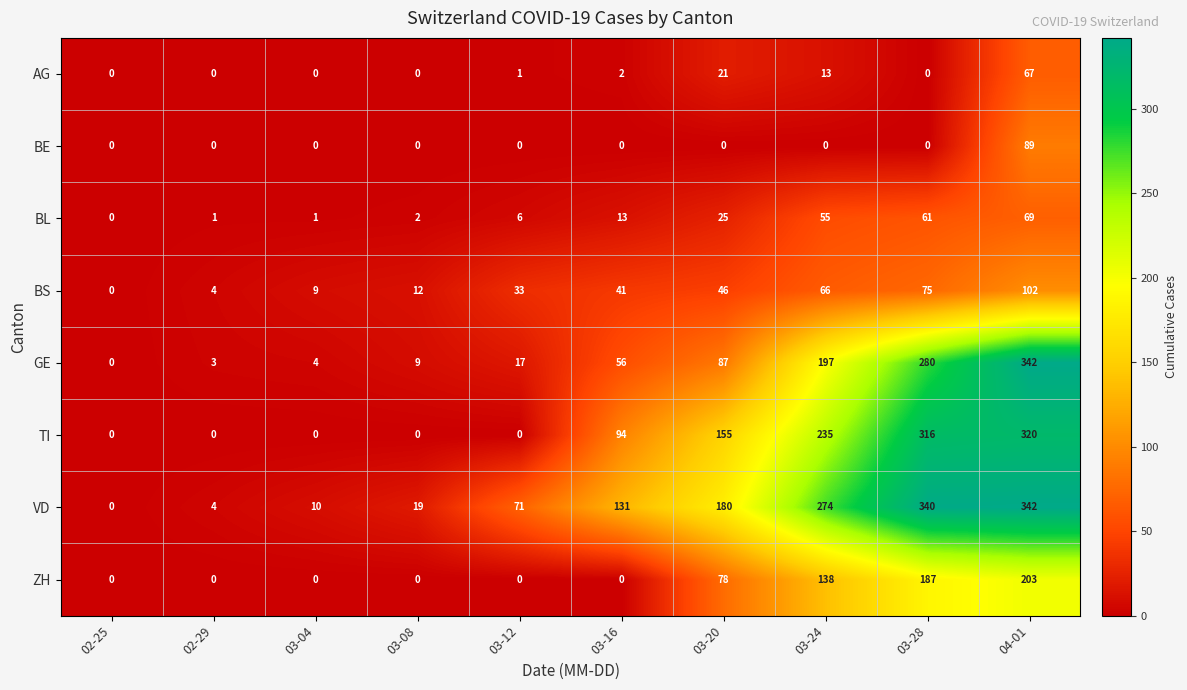

Which series changed the most between 03-16 and 03-20?

ZH